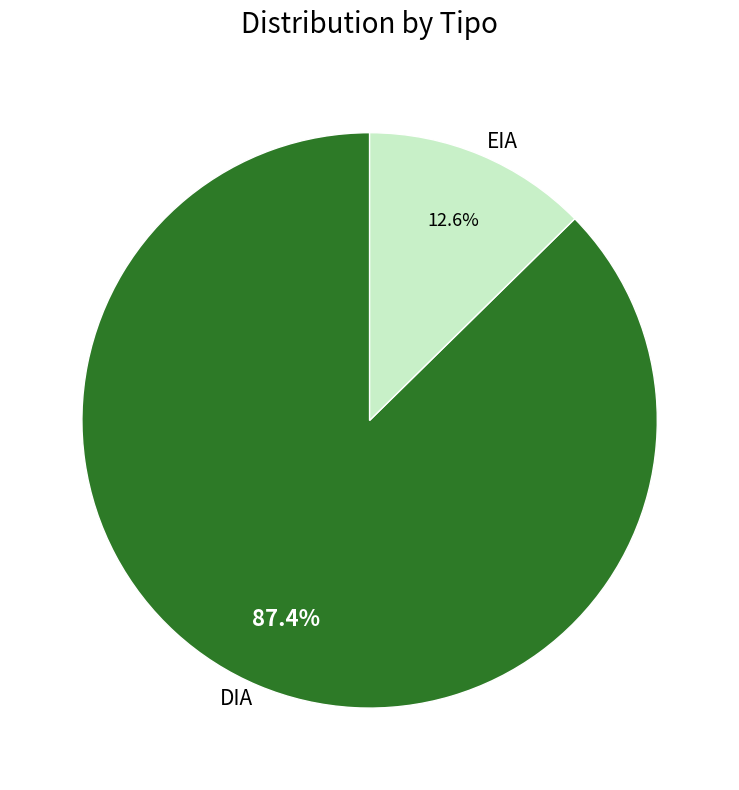

To the nearest percent, what is the average slice percentage?

50%